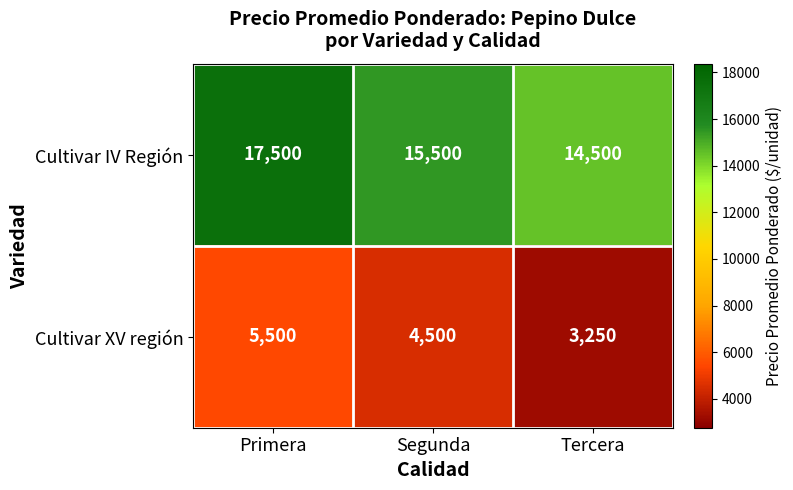

At which label is Cultivar XV región closest to 4375?

Segunda